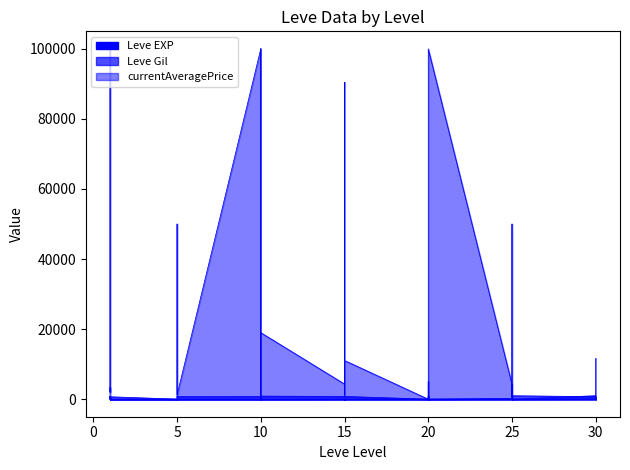

Rank the categories by Leve Gil value from lowest to highest.

20, 20, 20, 20, 5, 5, 10, 1, 25, 1, 30, 30, 25, 25, 30, 5, 25, 1, 1, 1, 5, 30, 1, 10, 15, 15, 15, 15, 20, 5, 5, 15, 15, 10, 10, 20, 25, 25, 10, 10